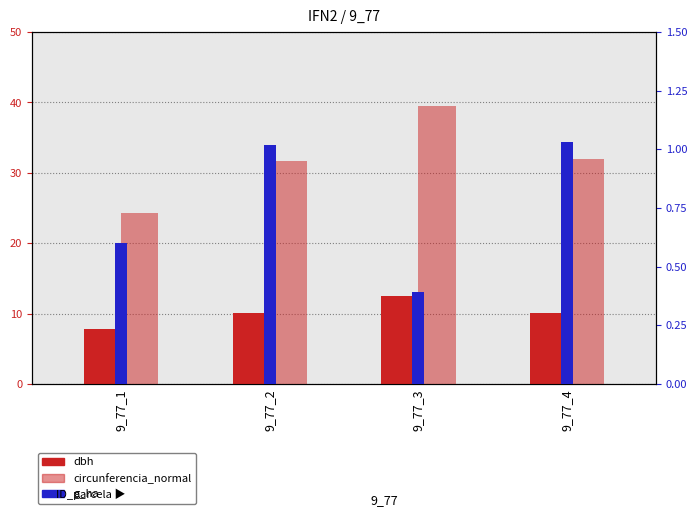

What is the total value across all series at 9_77_4?

43.1